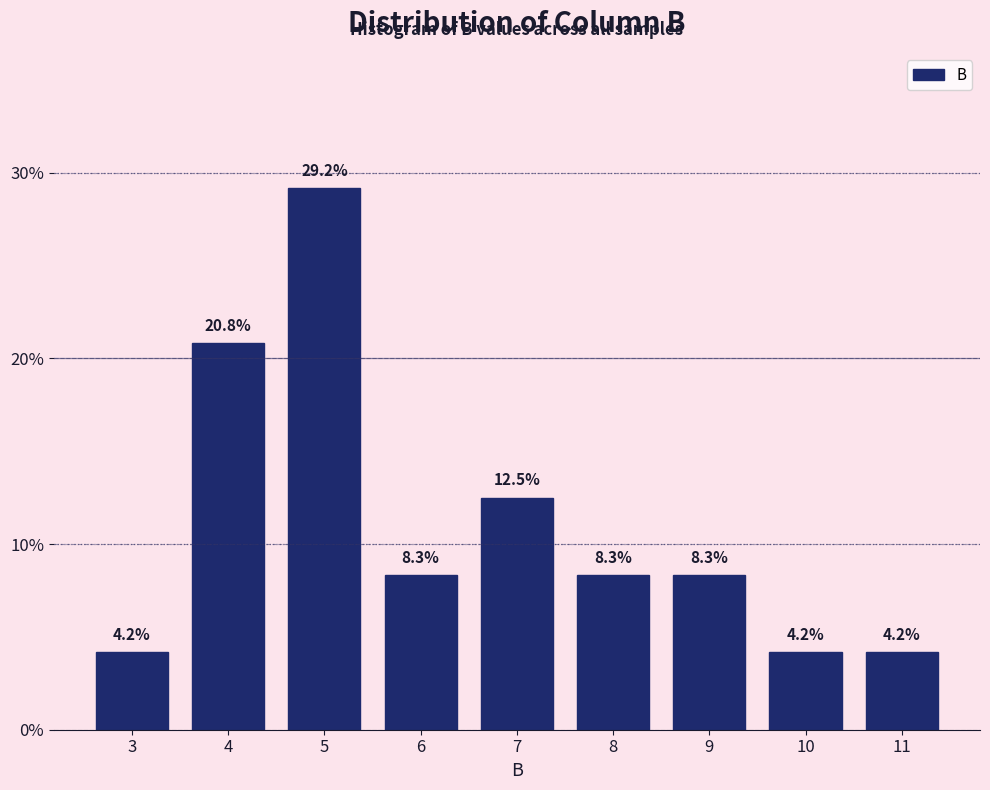

Reading left to right, list all the values displayed in this chart.

3=4.2	4=20.8	5=29.2	6=8.3	7=12.5	8=8.3	9=8.3	10=4.2	11=4.2